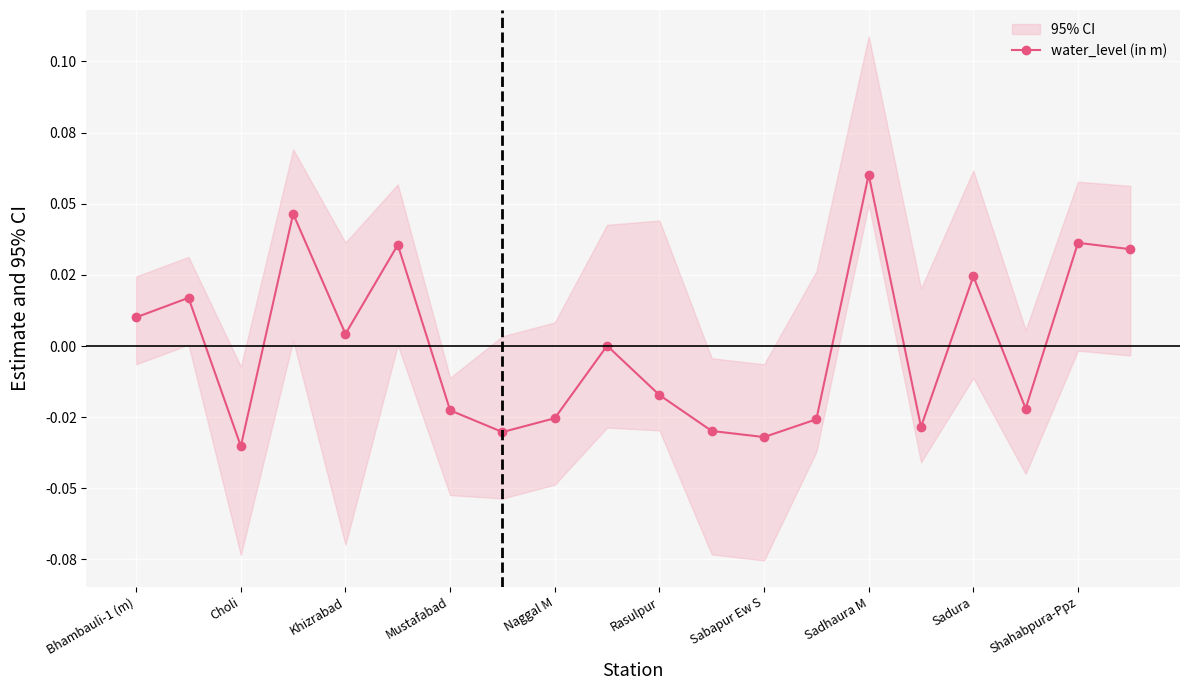

How many interior local valleys (lower than both neighbors) does the data have?

6